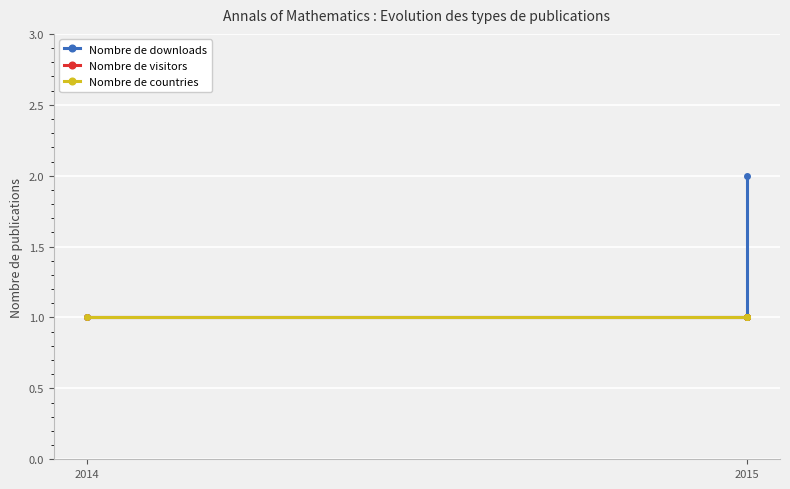

What is the difference between the maximum and minimum values in the Nombre de downloads series?

1